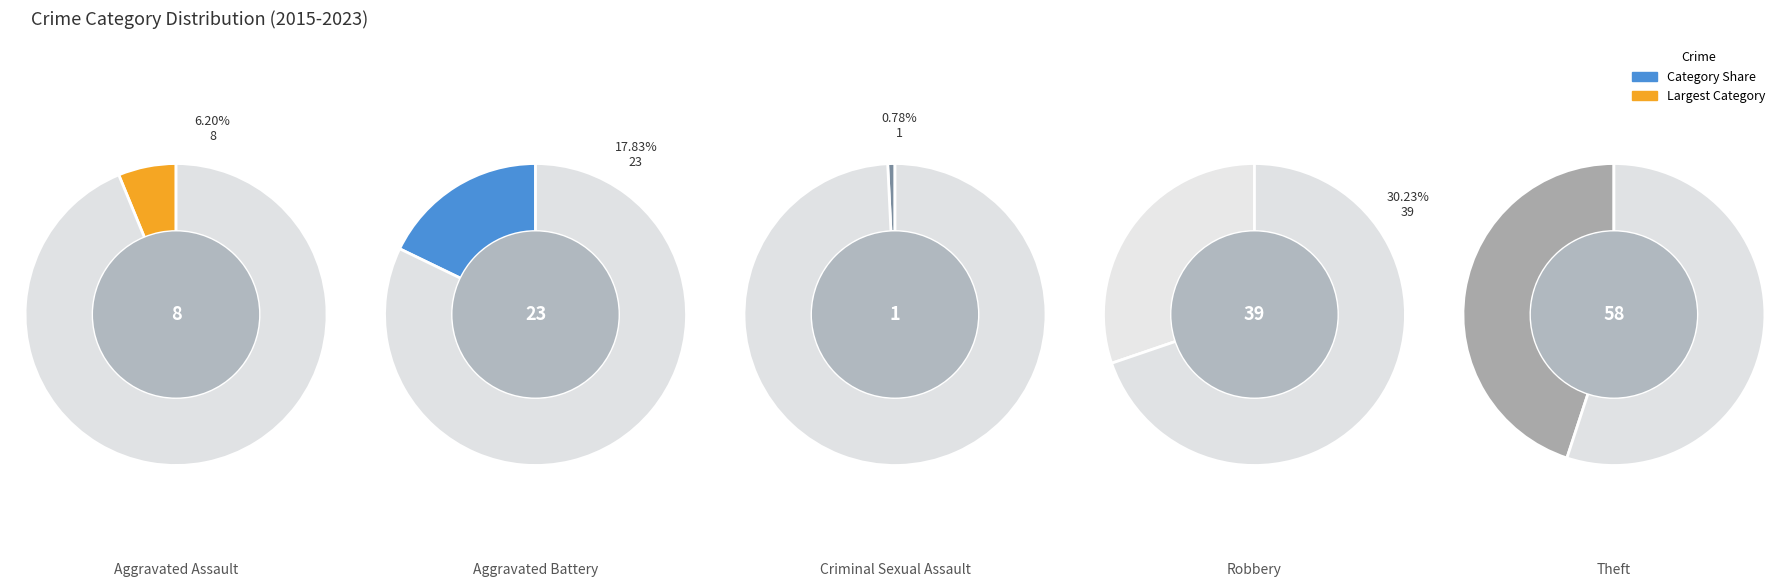

How many segments does this pie chart have?

5